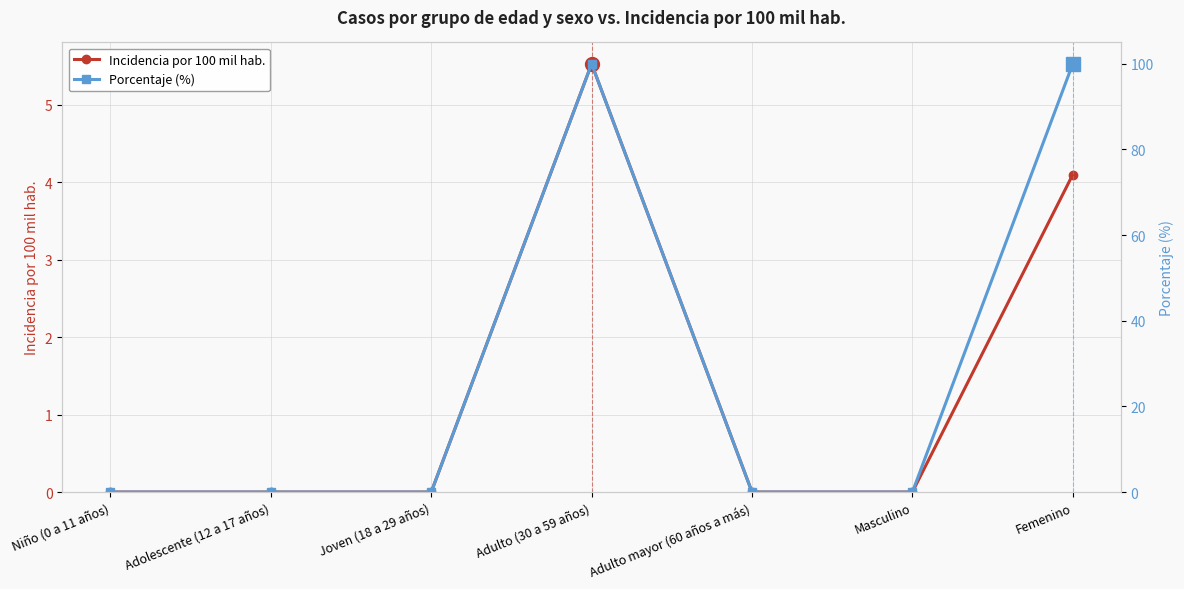

The value of Incidencia por 100 mil hab. at Masculino is -1.9. True or false?

False